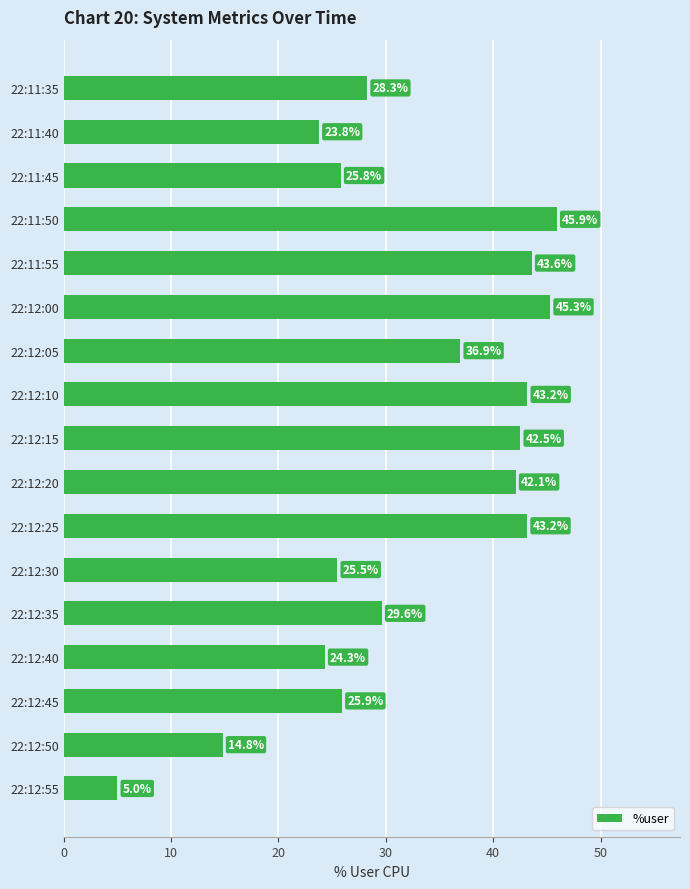

What is the average value?

32.1